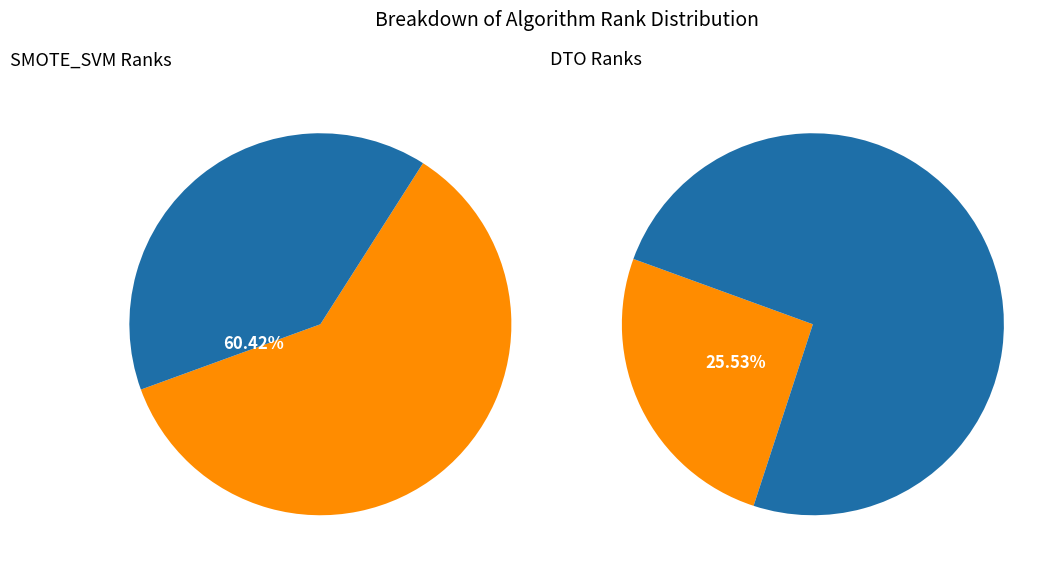

Rank the series by their average value, from highest to lowest.

RANK_SMOTE_SVM, RANK_DTO